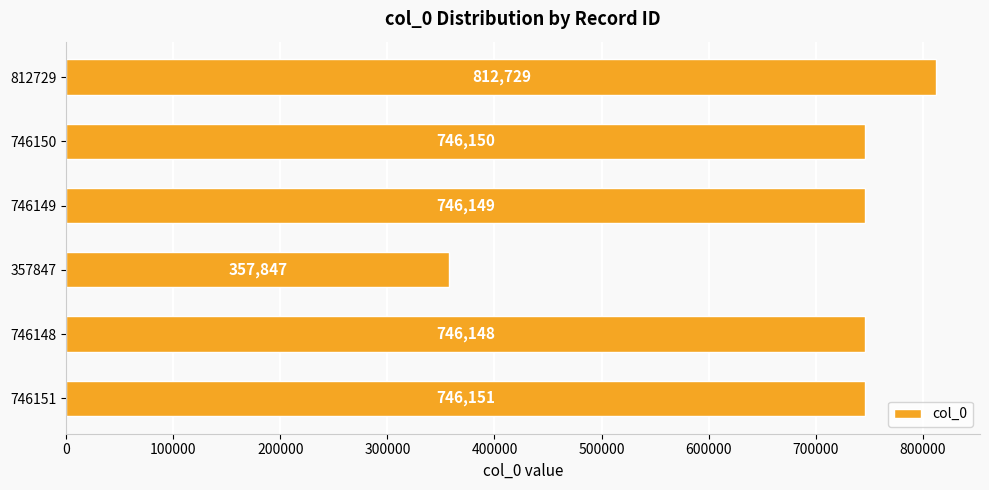

Is it true that the value at 746151 is 746151?

True